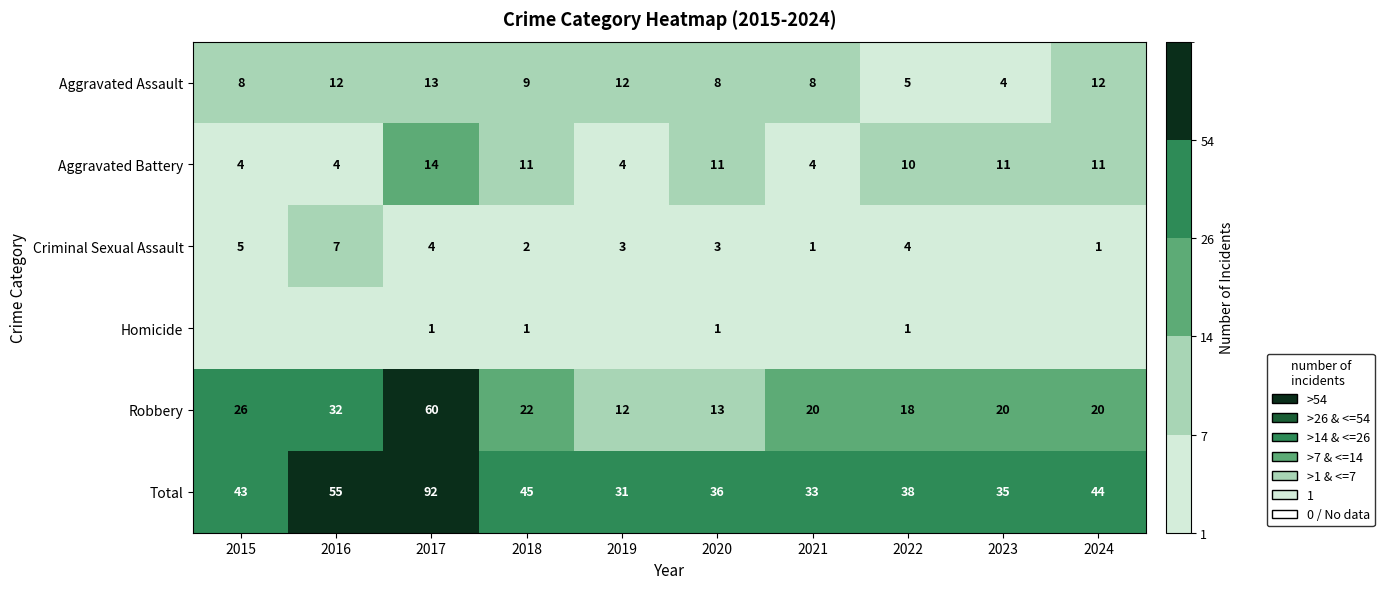

Count the Aggravated Assault values in the range 8 to 12.

7